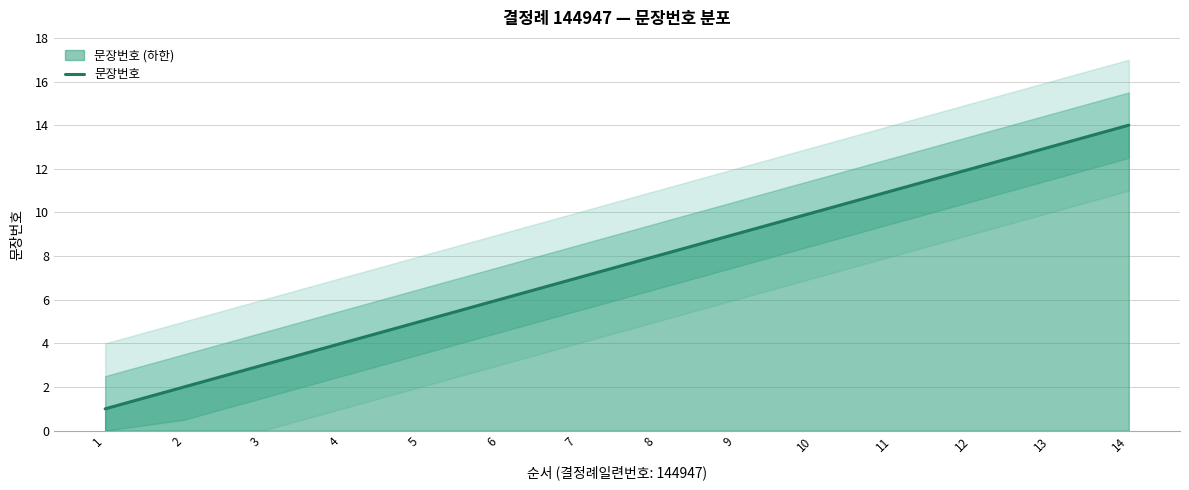

True or false: the data shows 12 at 12.

True